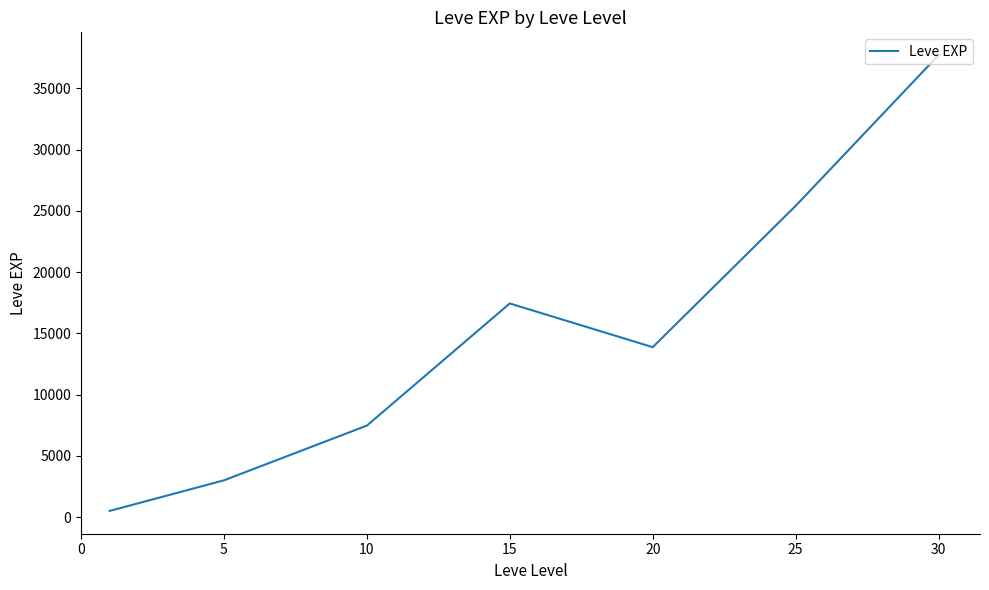

How many interior local valleys (lower than both neighbors) does the data have?

1